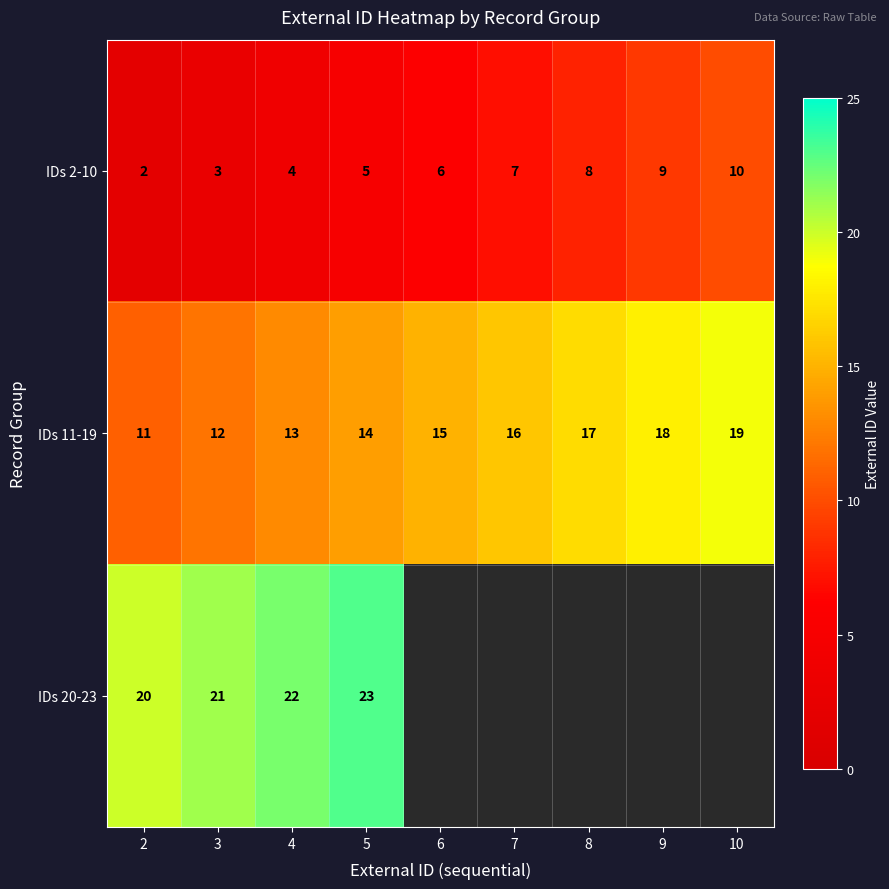

What is the difference between the second highest and minimum values in the IDs 2-10 series?

7